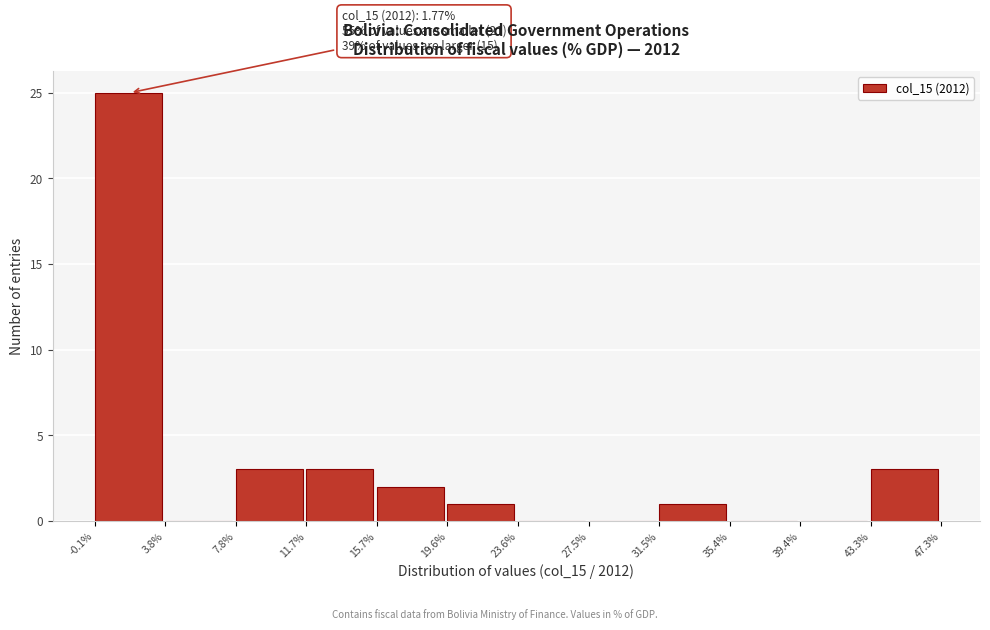

Over which range of the x-axis is the bar tallest?

-0.1% to 3.8%